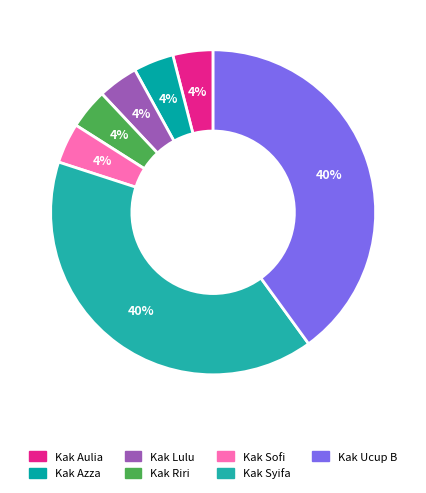

What percentage is the Kak Lulu slice, to the nearest percent?

4%